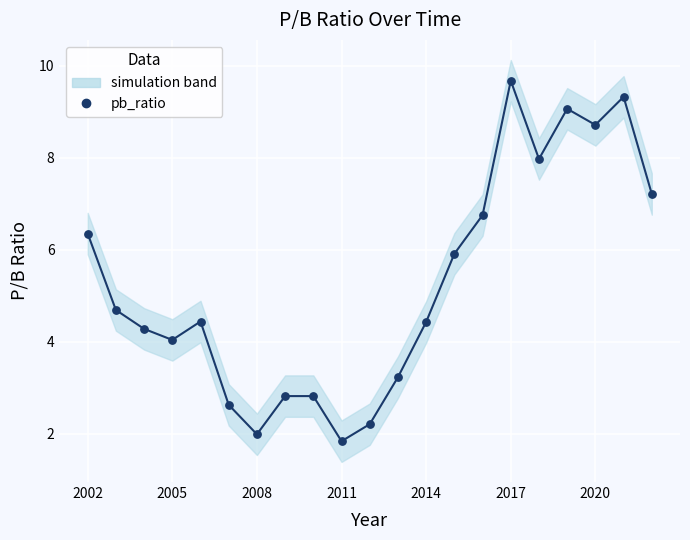

What Y value in the scatter plot is closest to 5?

4.7